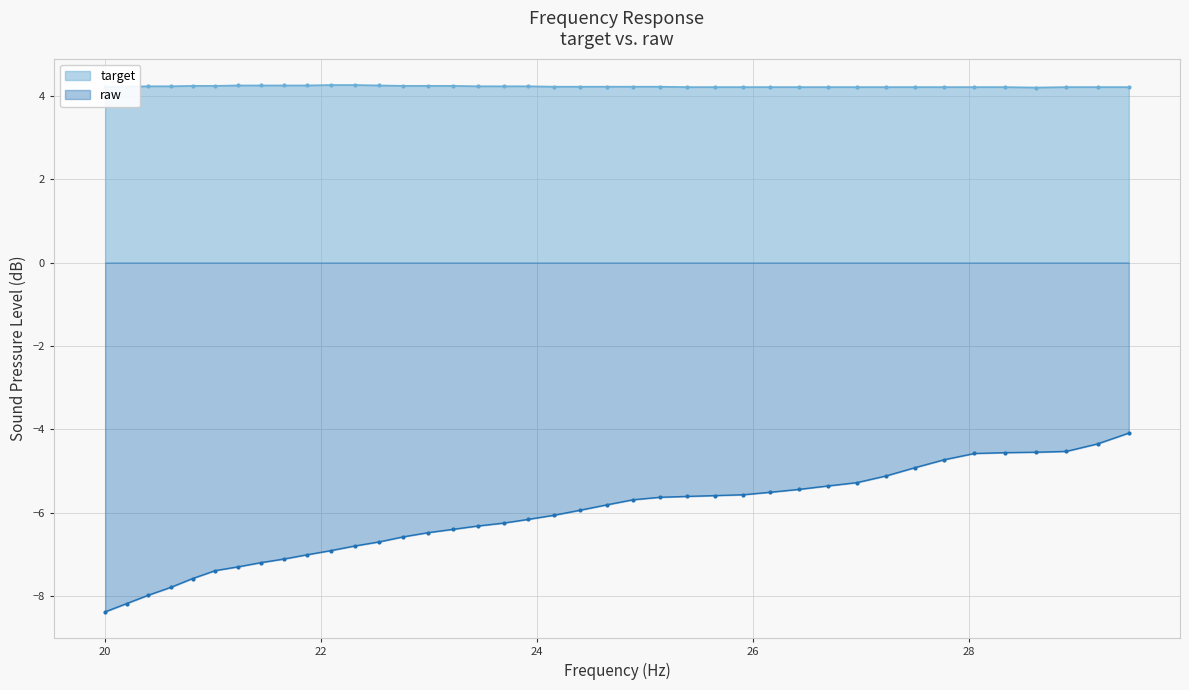

True or false: target and raw intersect in this chart.

False